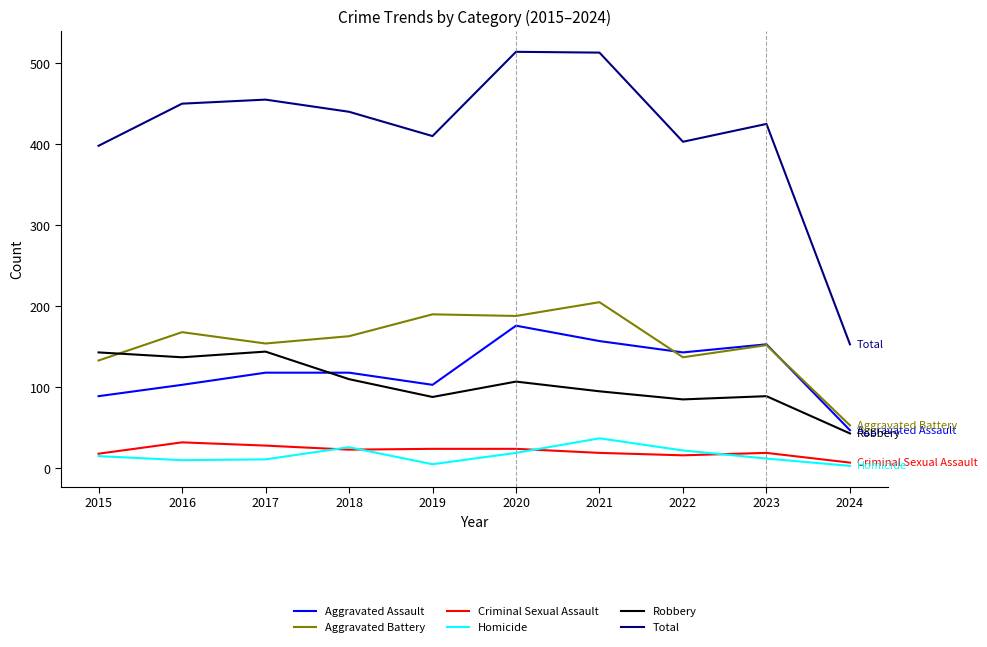

How many lines are shown in the chart?

6